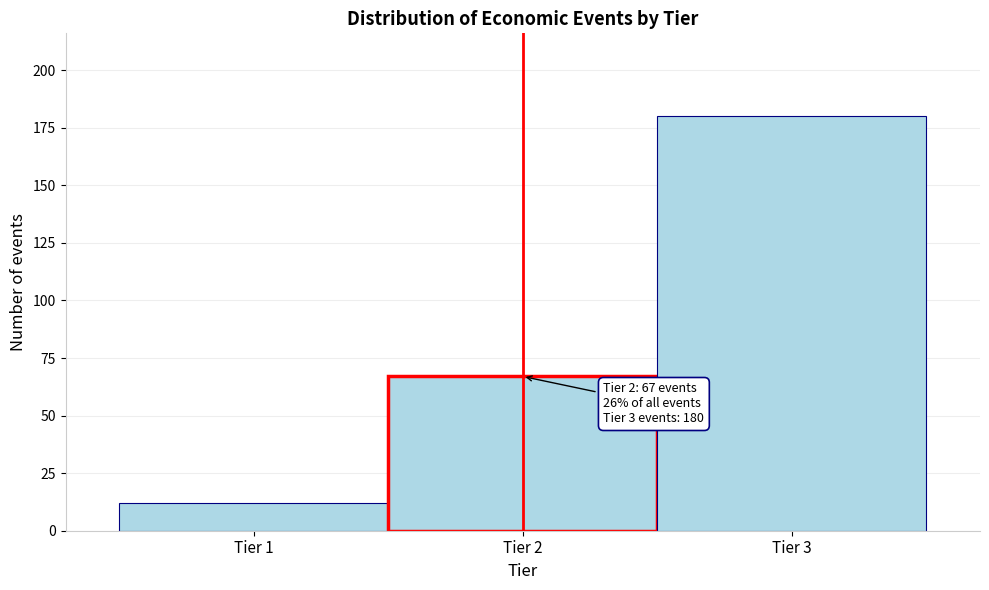

Over which range of the x-axis is the bar tallest?

2.5 to 3.5